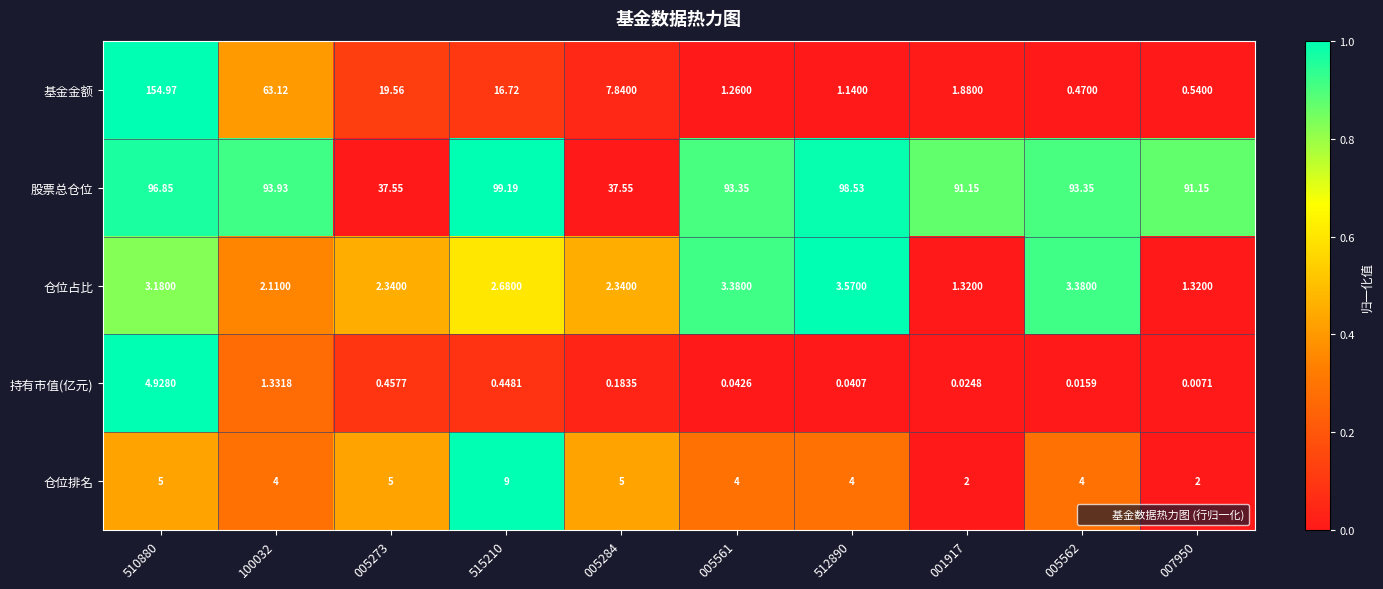

Rank the series by their maximum value, from highest to lowest.

基金金额, 股票总仓位, 仓位排名, 持有市值(亿元), 仓位占比